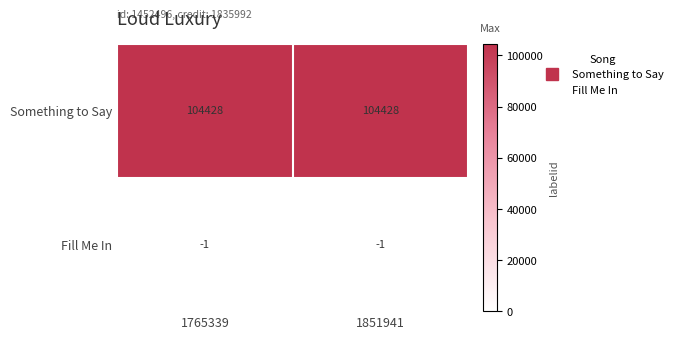

What is the sum of the Something to Say values at 1765339 and 1851941?

208856